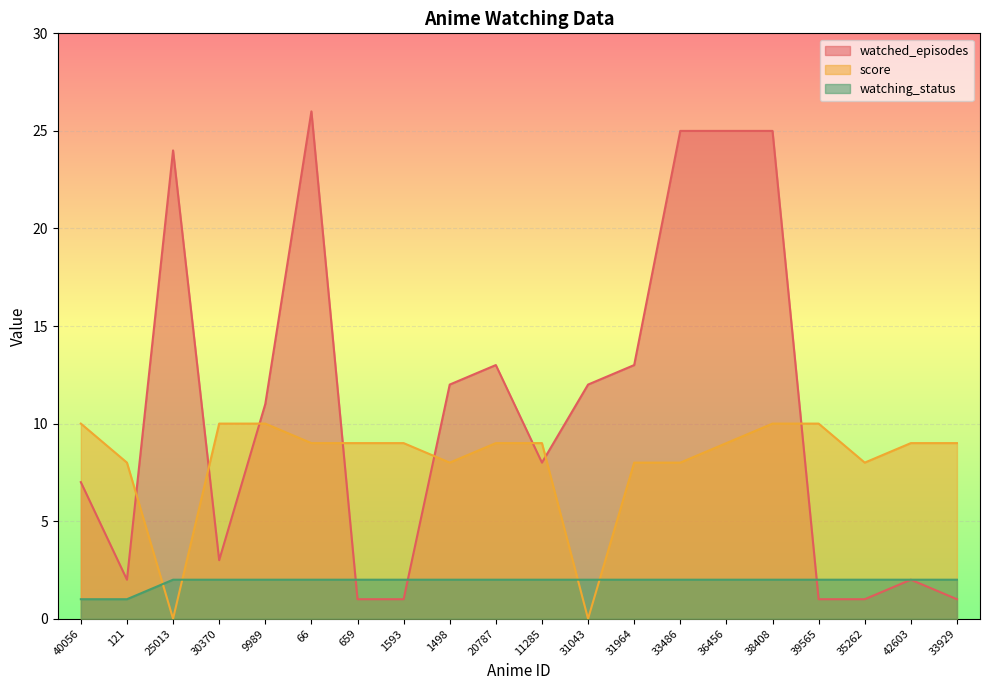

What is the sum of all watching_status values?

38